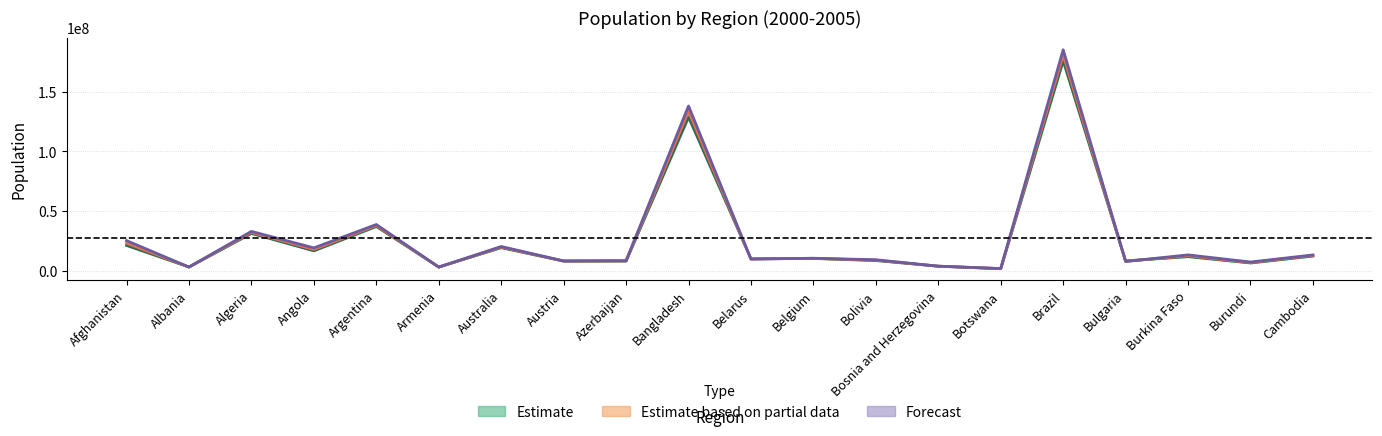

At which category does the chart reach its peak across all series?

Brazil